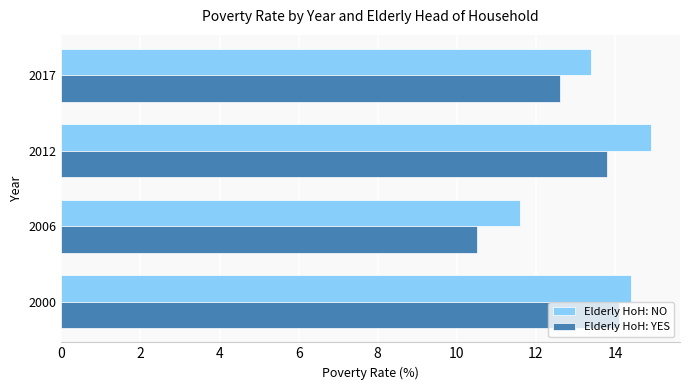

Is it true that Elderly HoH: YES equals 24.5 at 2000?

False